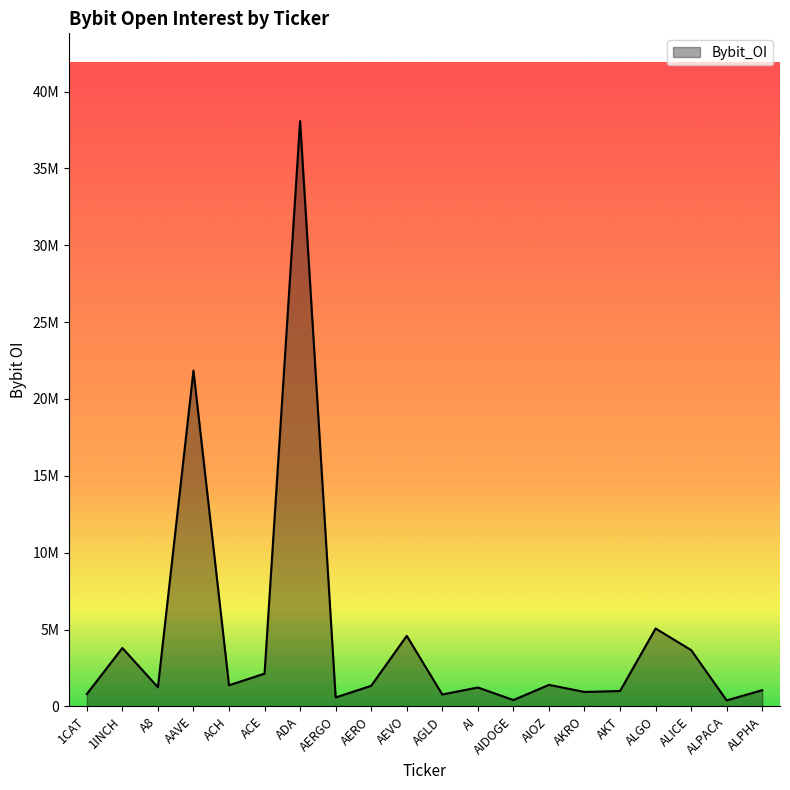

Is this an area chart (filled region under the line)?

Yes